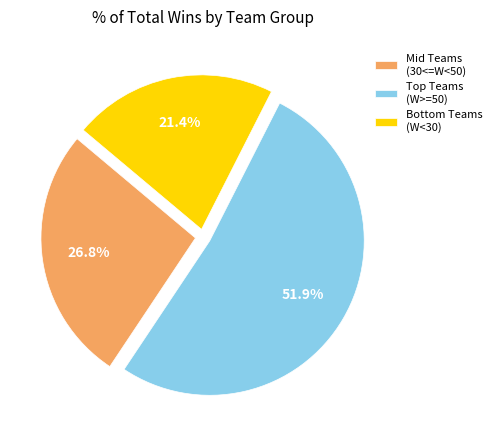

What is the largest slice in the pie chart?

Top Teams (W>=50)